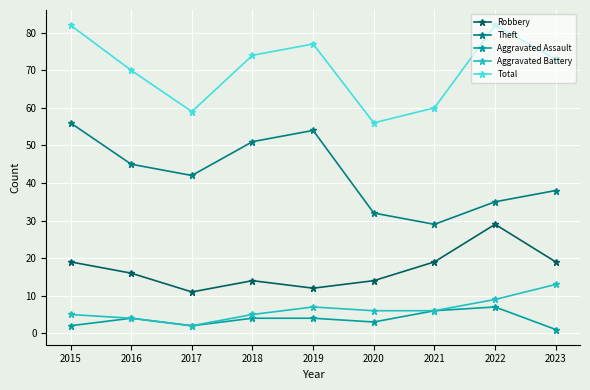

What is the difference between the highest and lowest values at 2016?

66